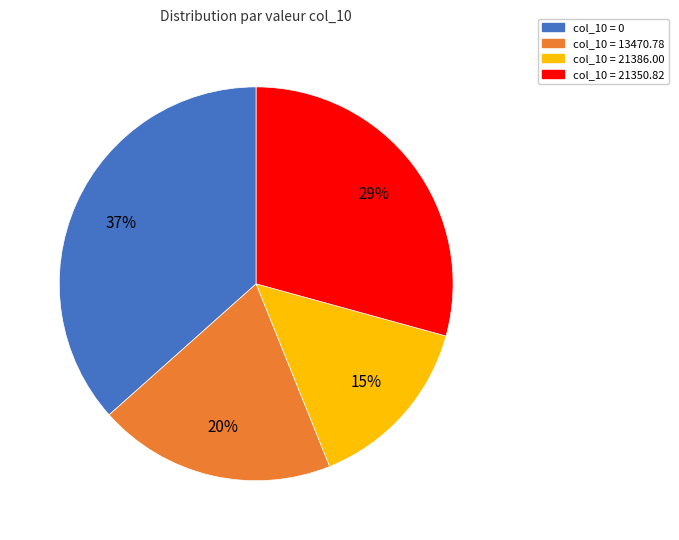

Is it true that col_10 = 21350.82 is 29% of the pie?

True